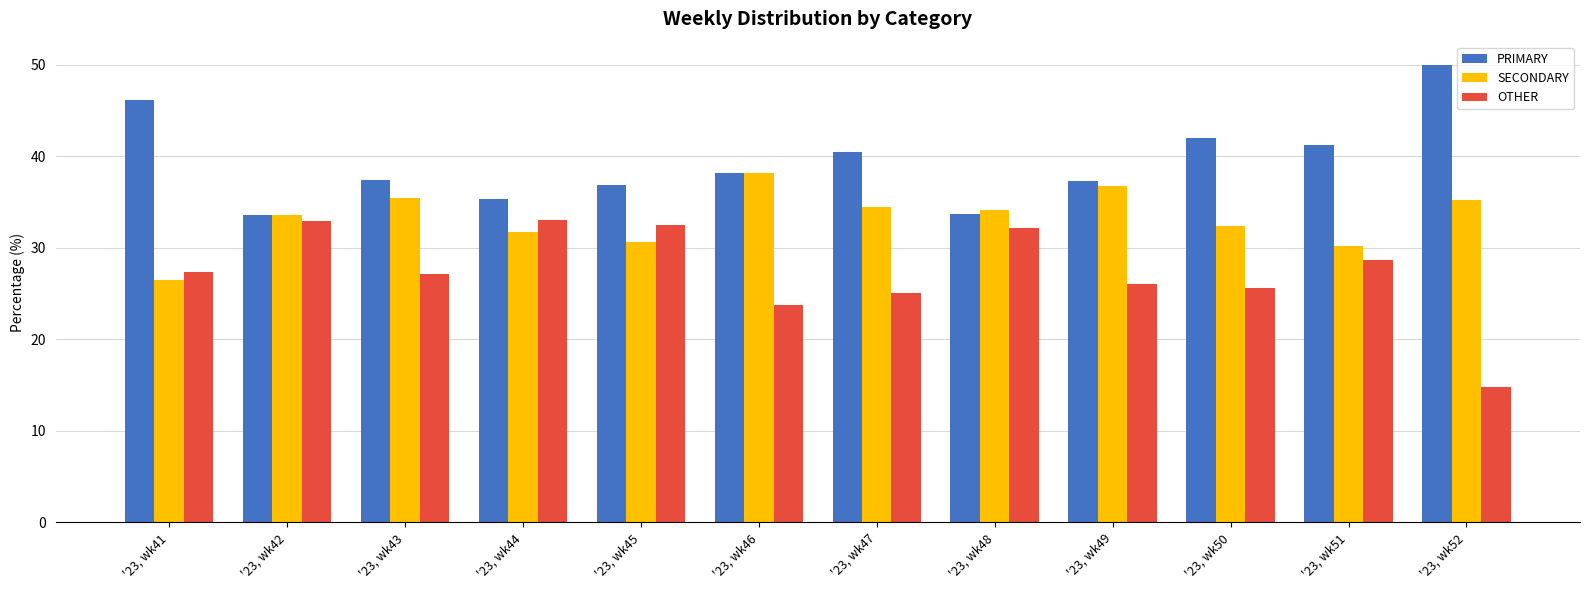

What is the value of the PRIMARY bar at the 9th from the left?

37.3